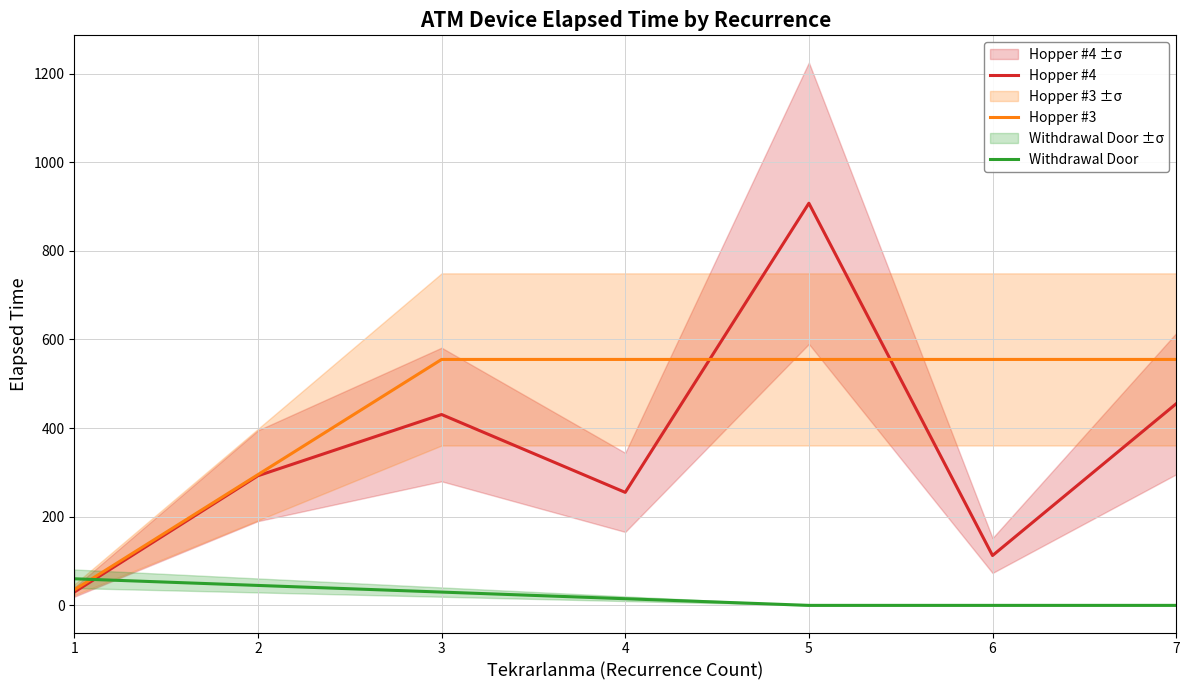

In Hopper #4, how many points are higher than both neighbors (excluding endpoints)?

2